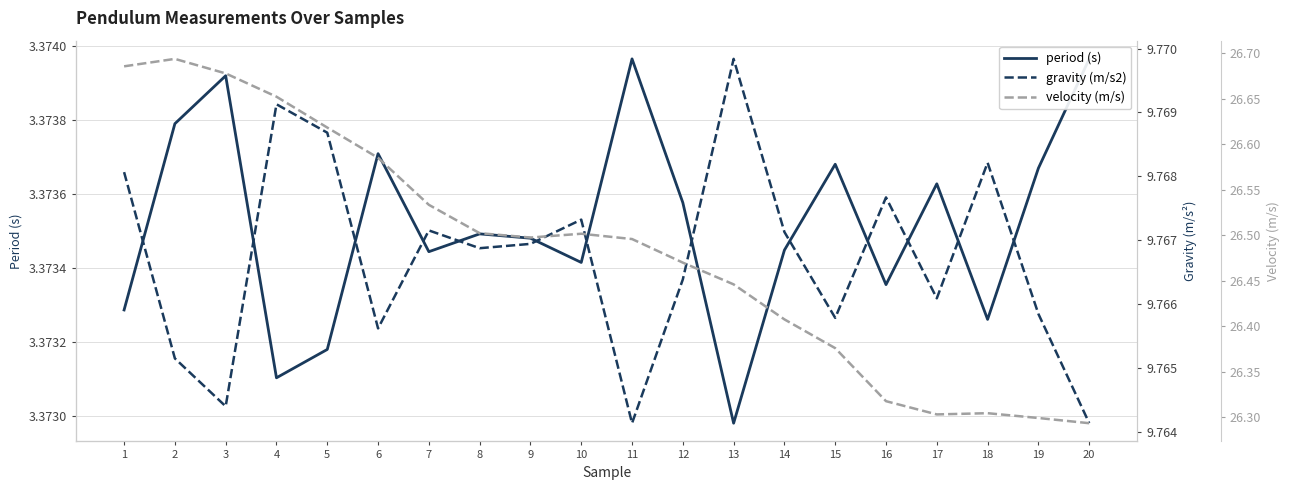

How many lines are shown in the chart?

3